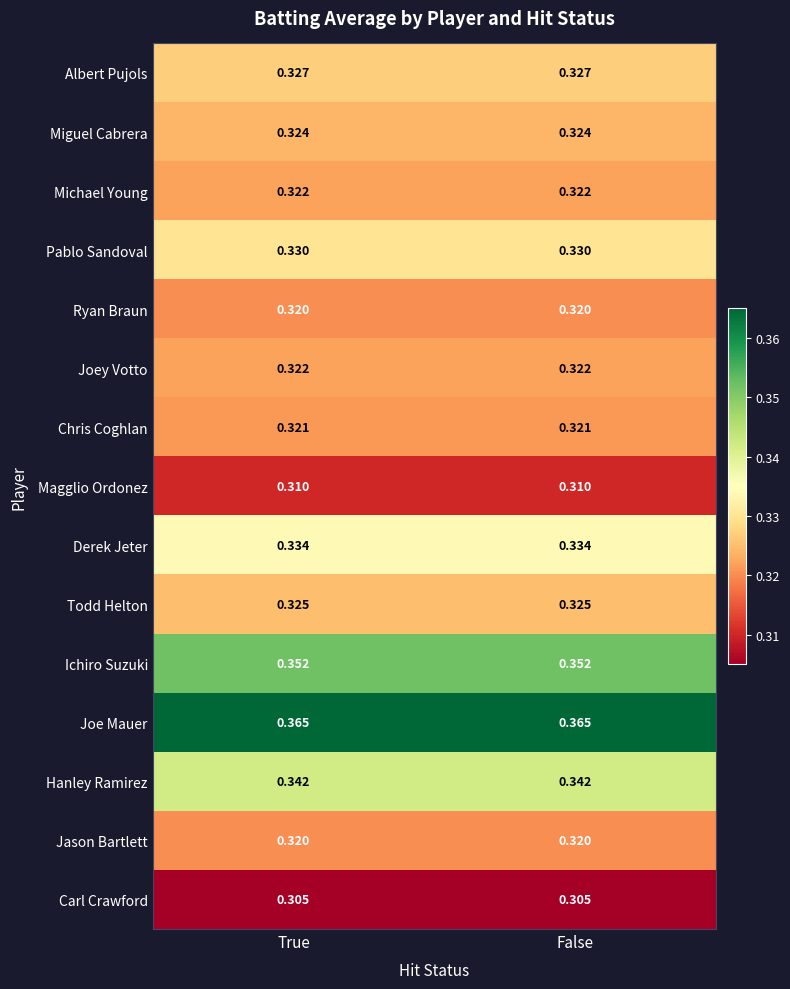

Is the value of Todd Helton at False greater than the value of Joey Votto at False?

Yes